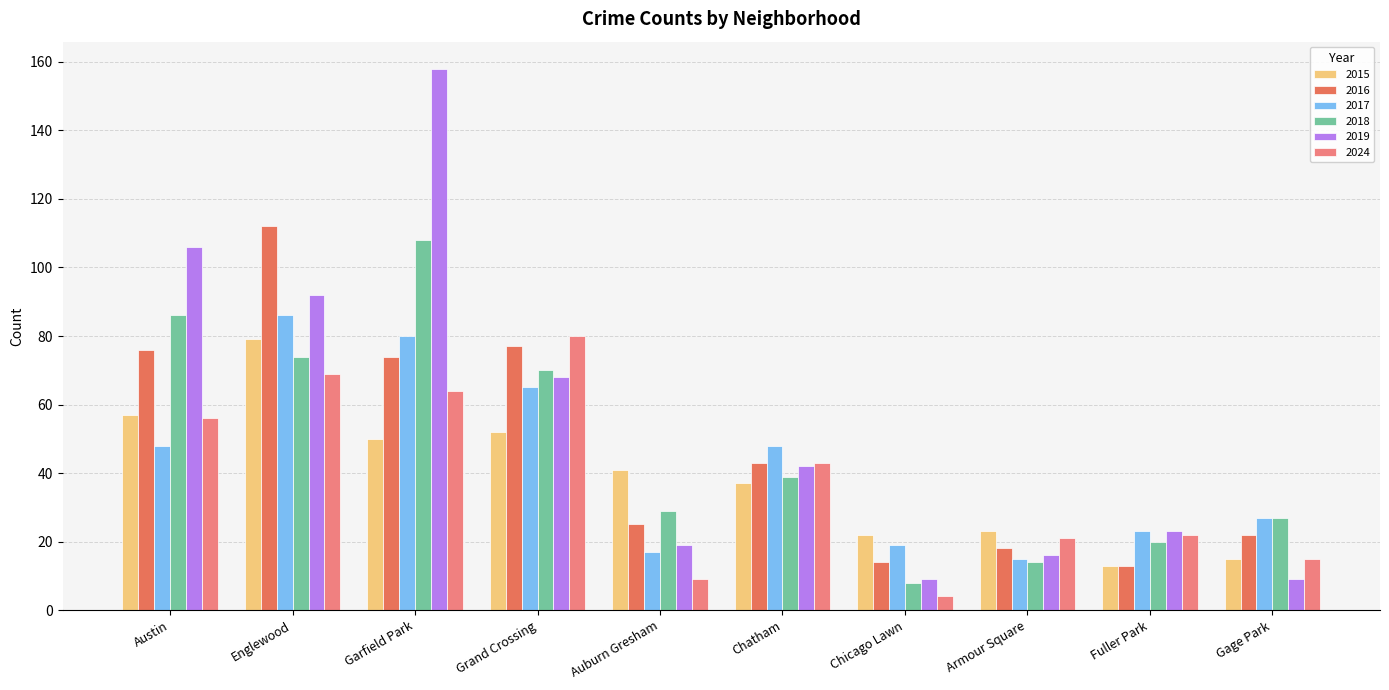

What is the label of the 10th bar from the left?

Gage Park